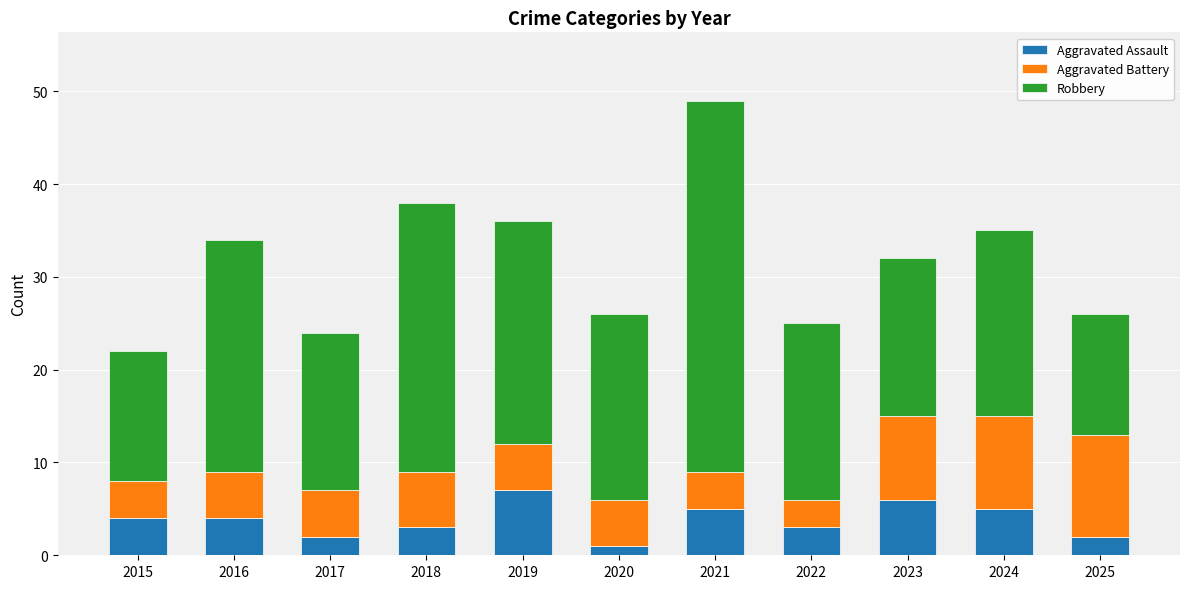

Does the chart contain stacked bars?

Yes